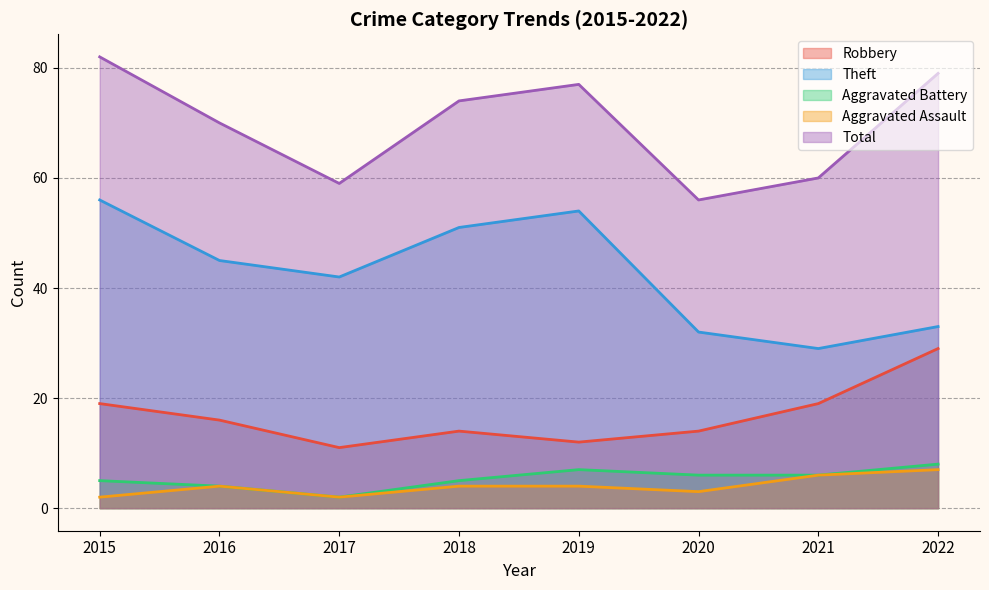

Does the chart have visible grid lines?

Yes